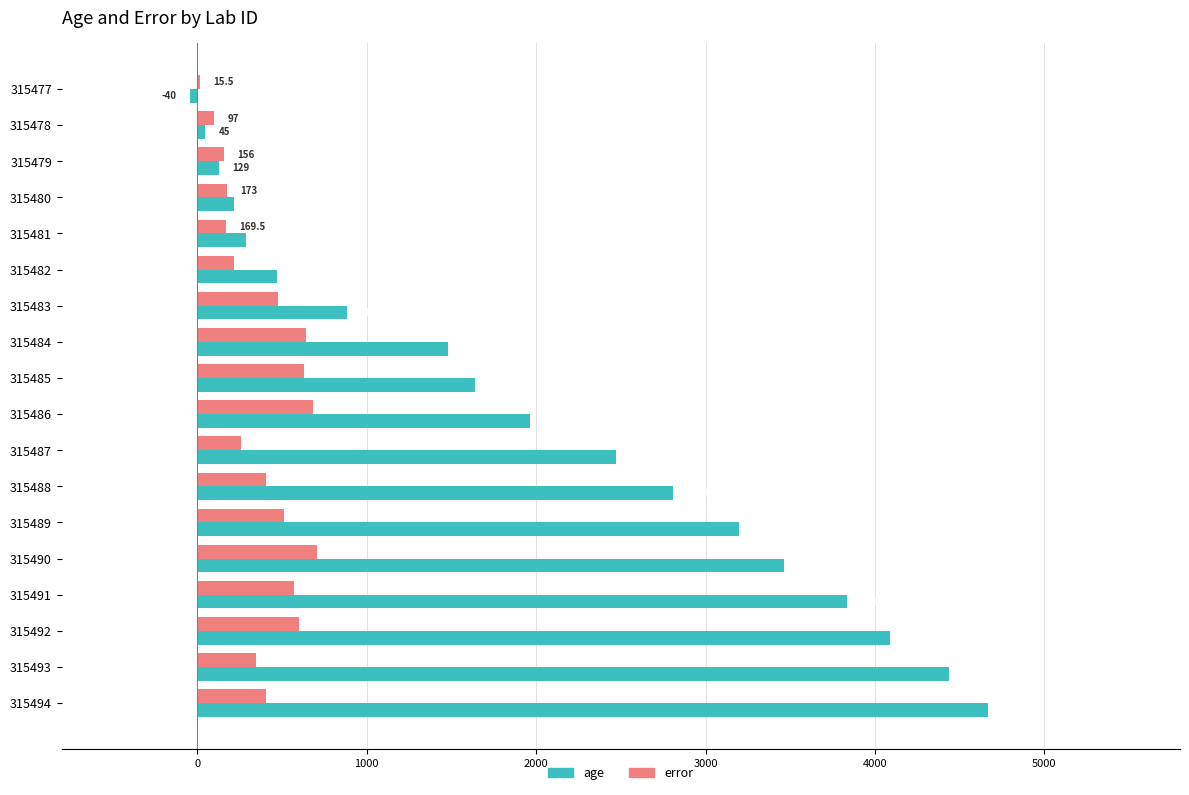

Between 315480 and 315493, which series saw the biggest shift?

age